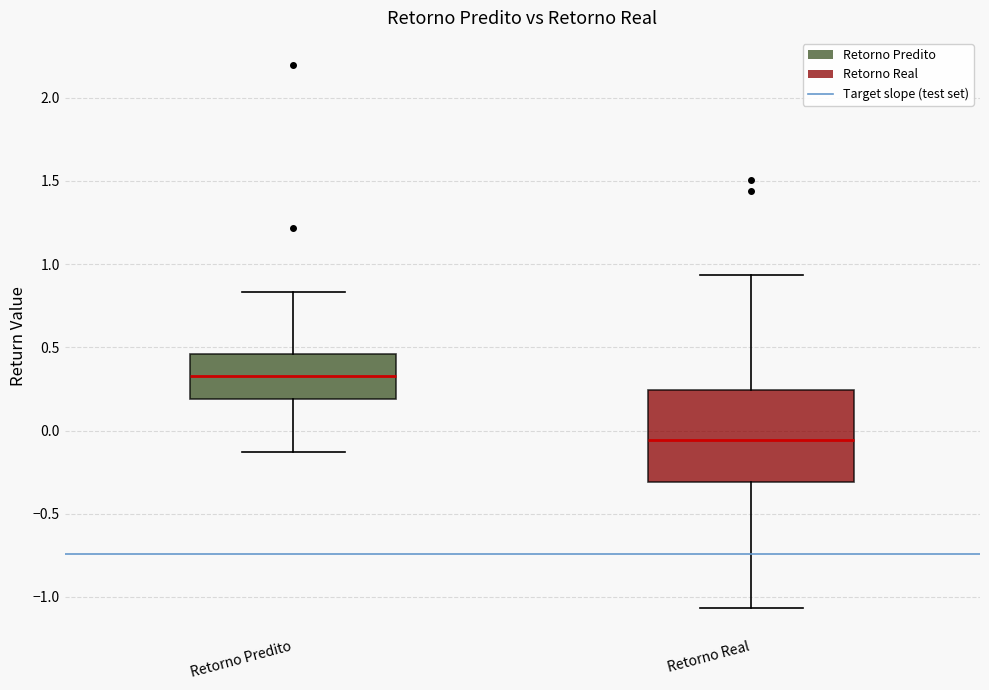

Which box is the tallest, from its lower edge to its upper edge?

Retorno Real